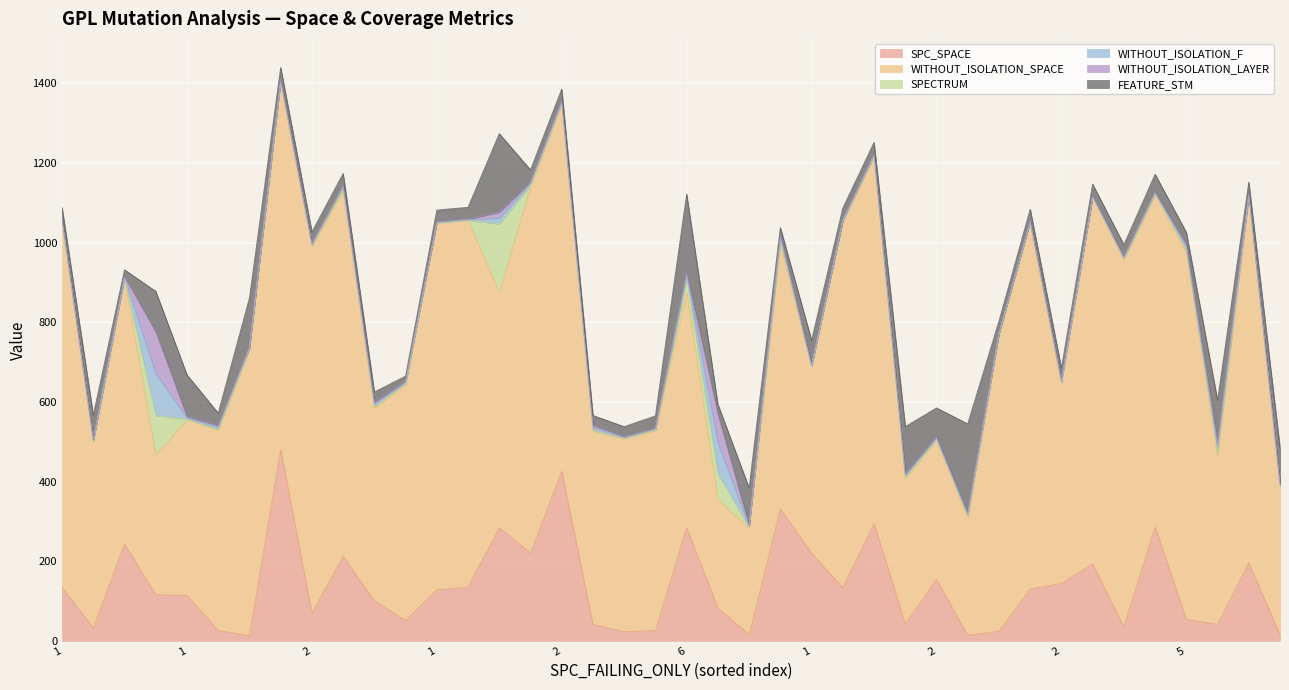

What is the highest value of the WITHOUT_ISOLATION_F series?

105